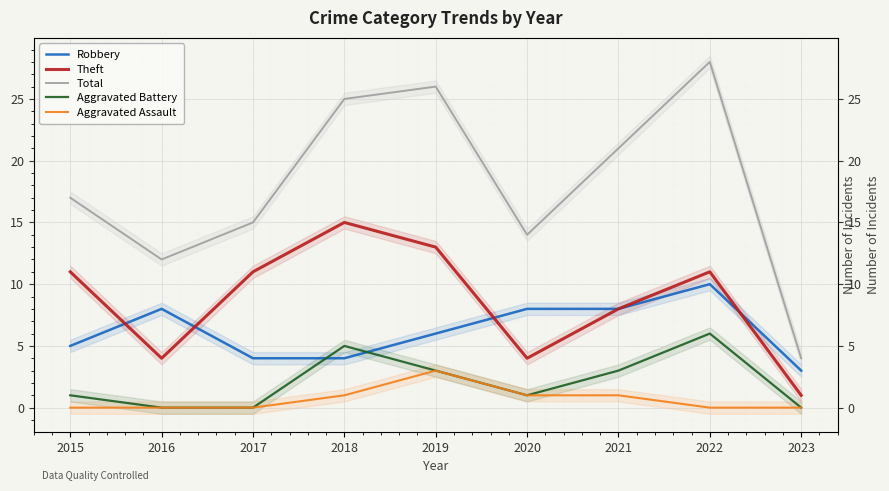

What is the value of the Theft point at the 5th from the left?

13